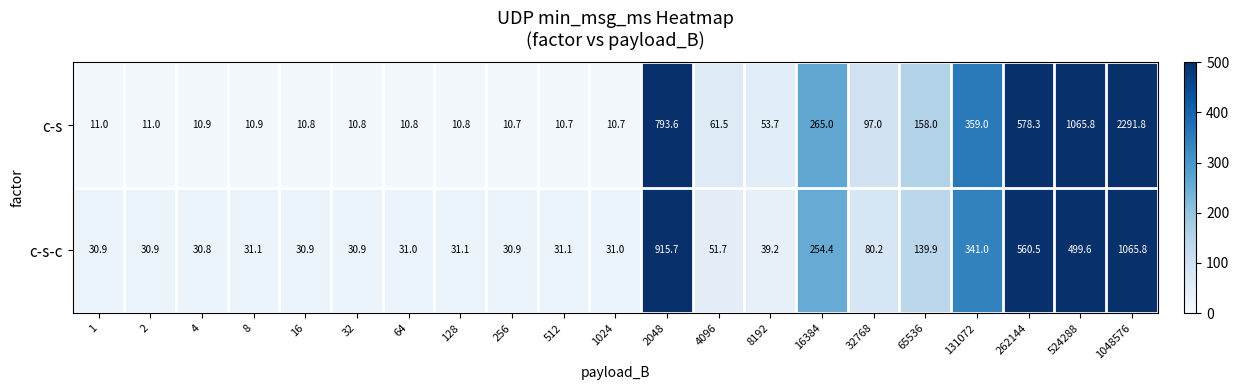

What is the sum of the c-s-c values at 256 and 8192?

70.1